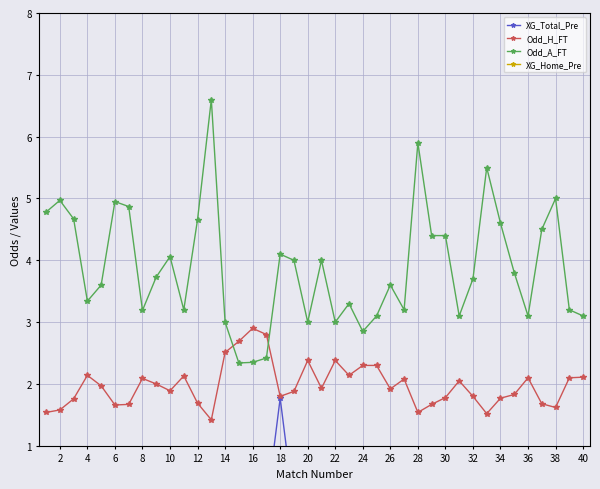

True or false: Odd_A_FT and Odd_H_FT cross at least once.

True